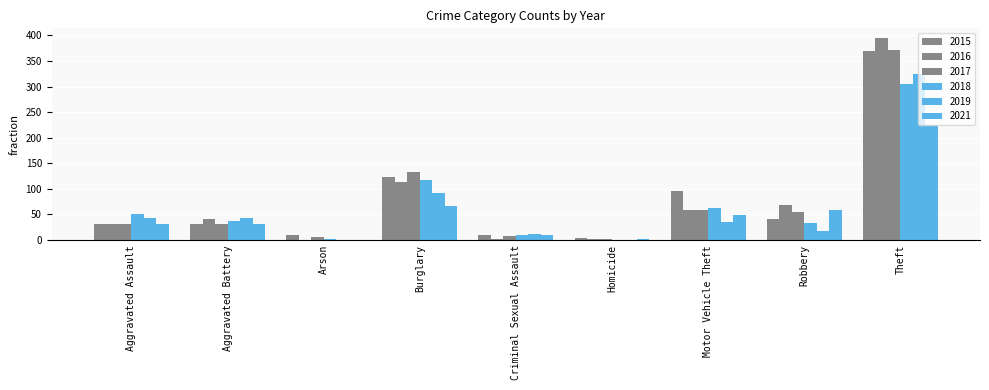

What is the label of the 4th bar from the right?

Homicide